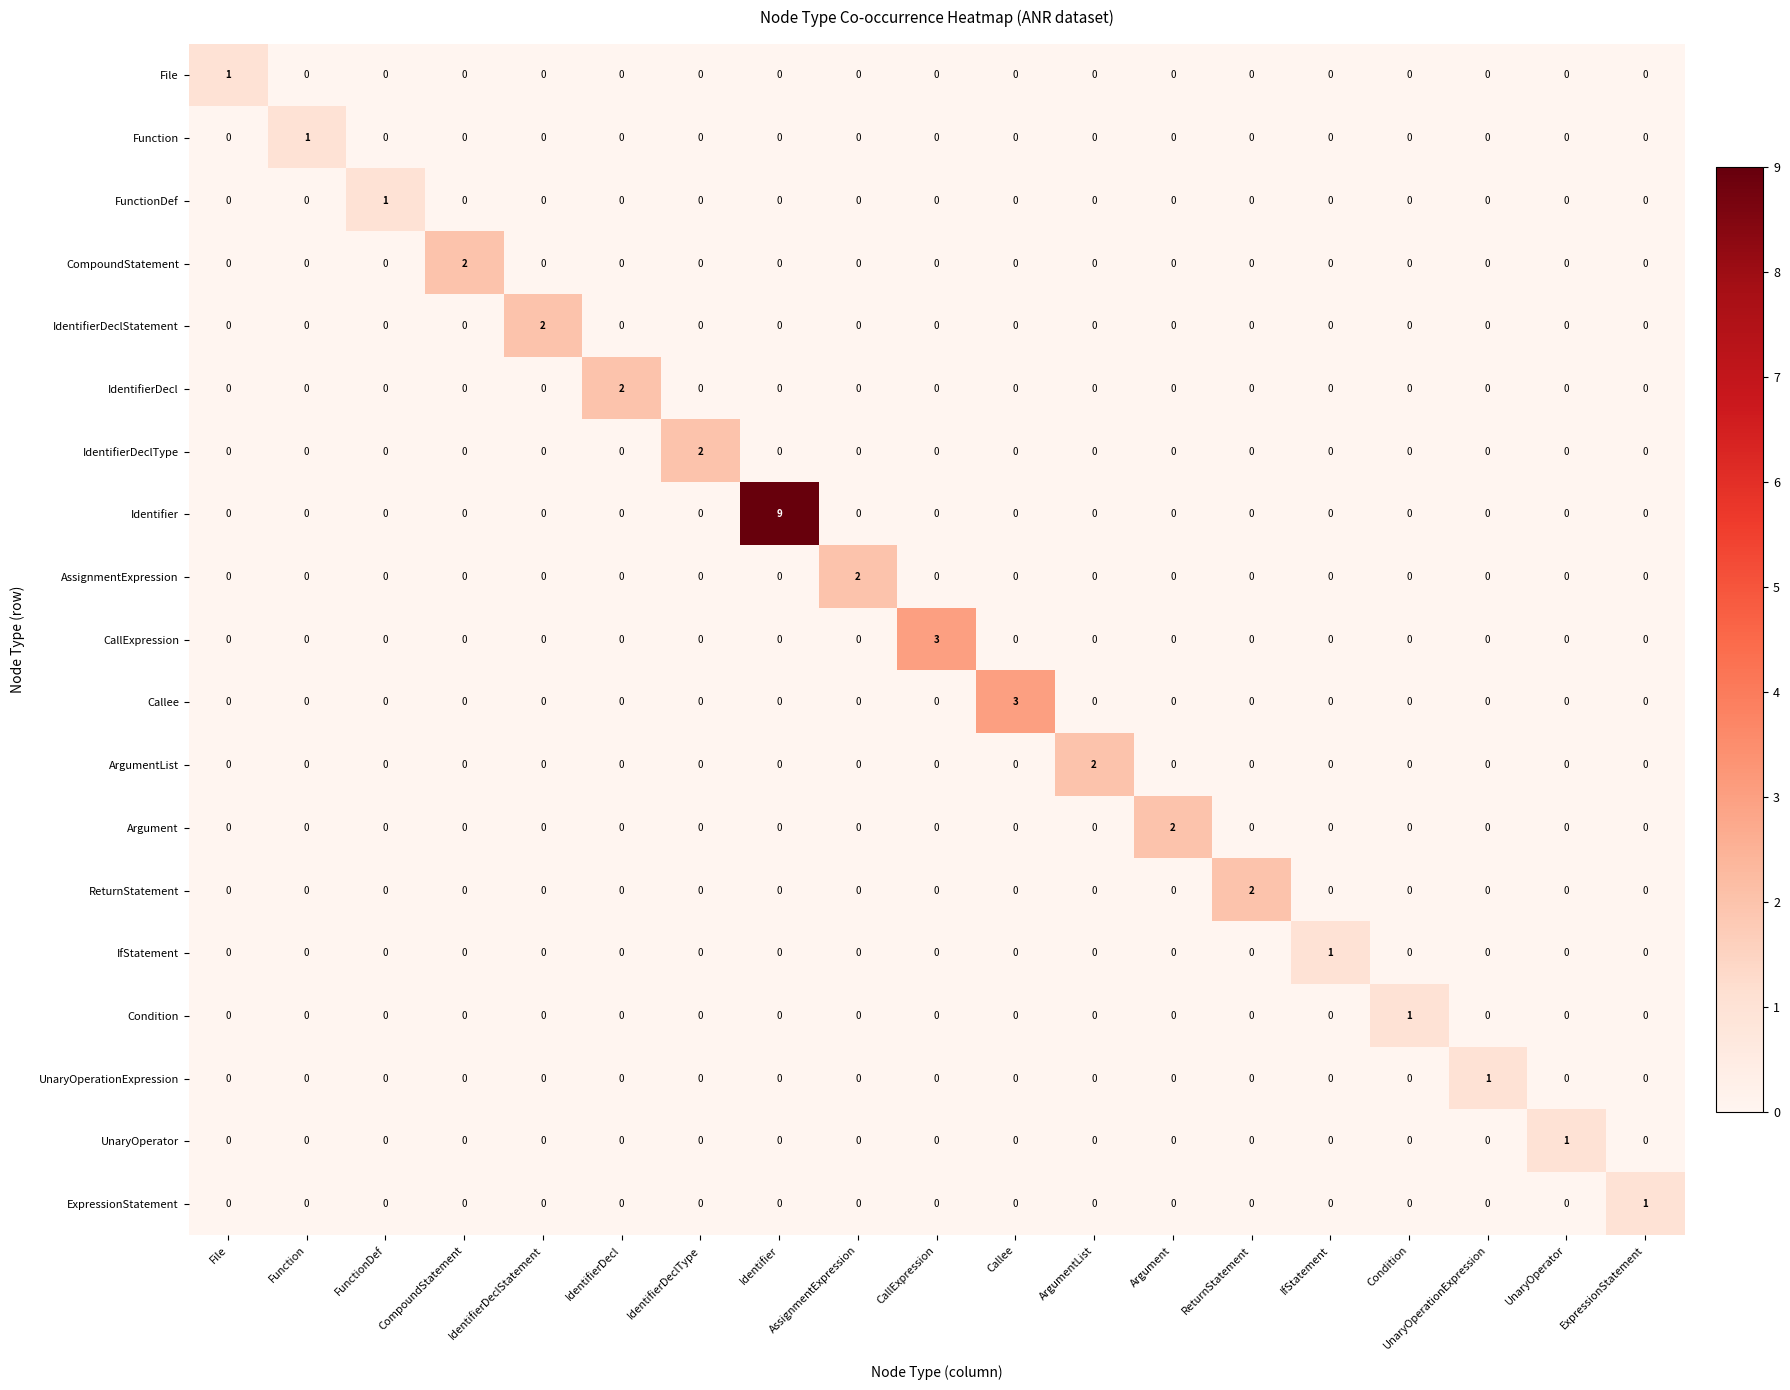

What is the highest value of the CallExpression series?

3